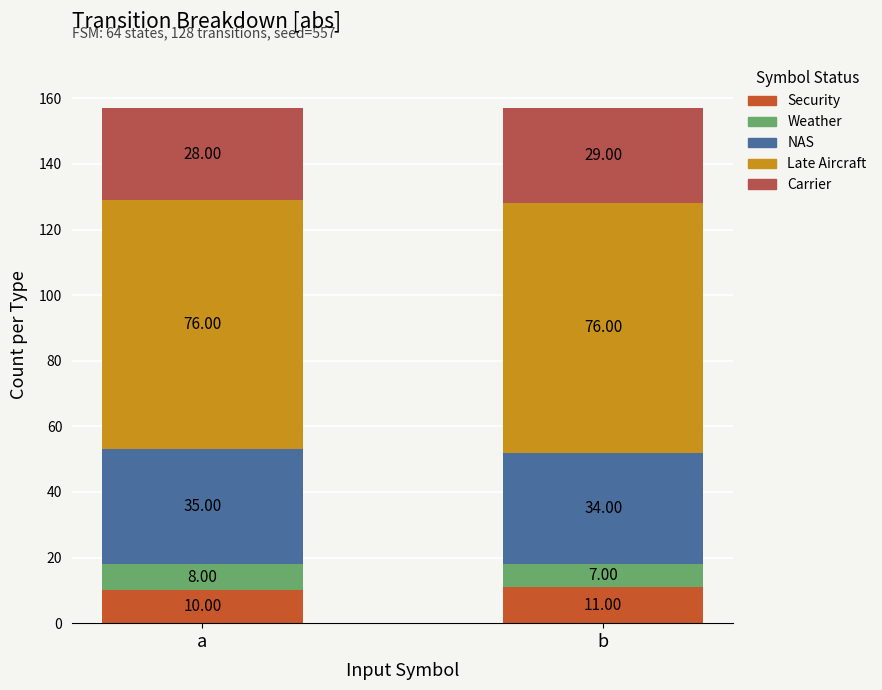

What is the total value across all series at b?

157